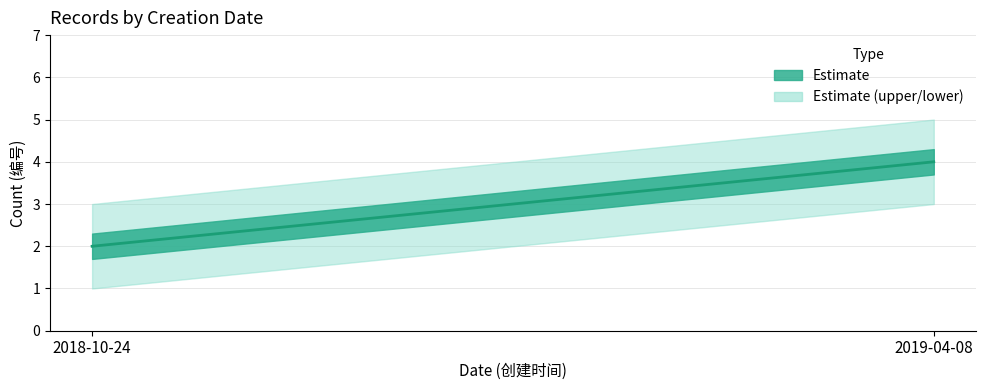

What is the average value?

3